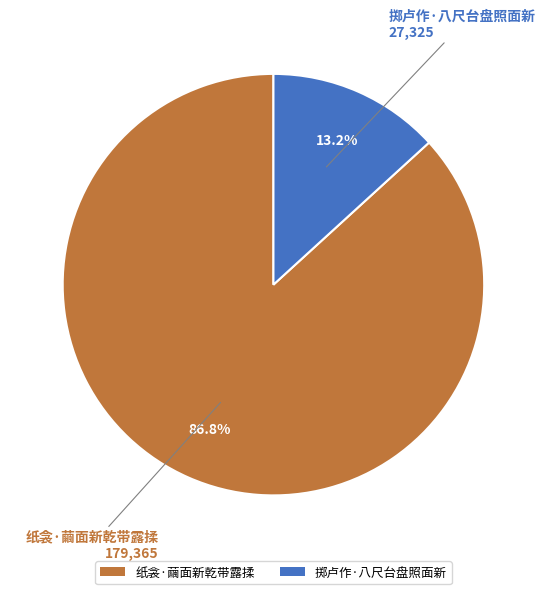

True or false: 掷卢作·八尺台盘照面新 accounts for 19% of the total.

False